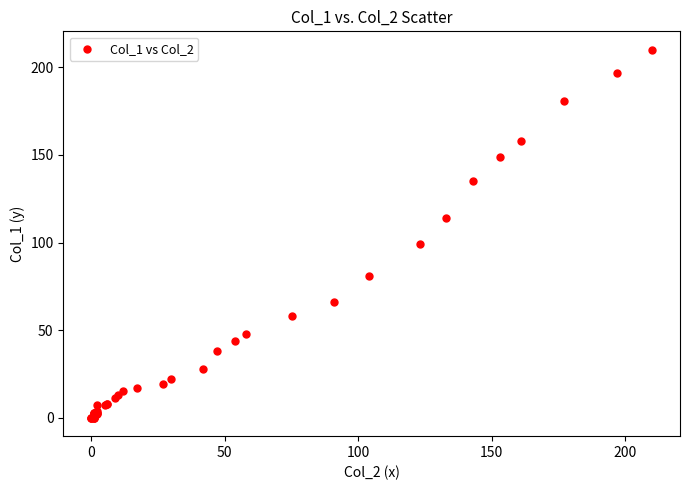

What Y value in the scatter plot is closest to 105?

99